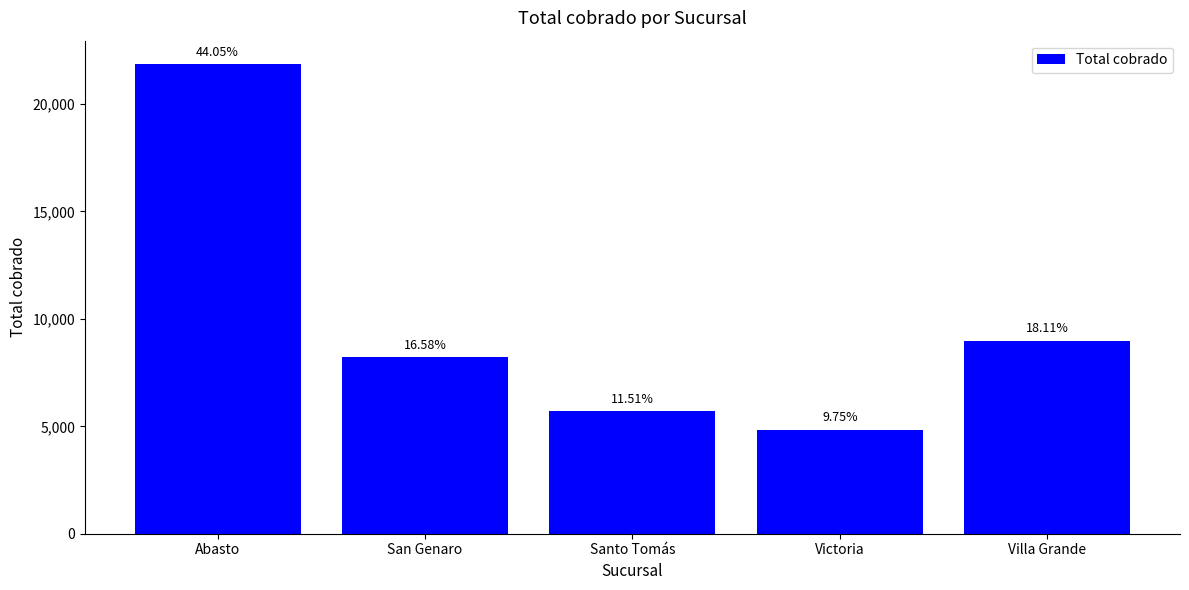

Are the bars horizontal?

No